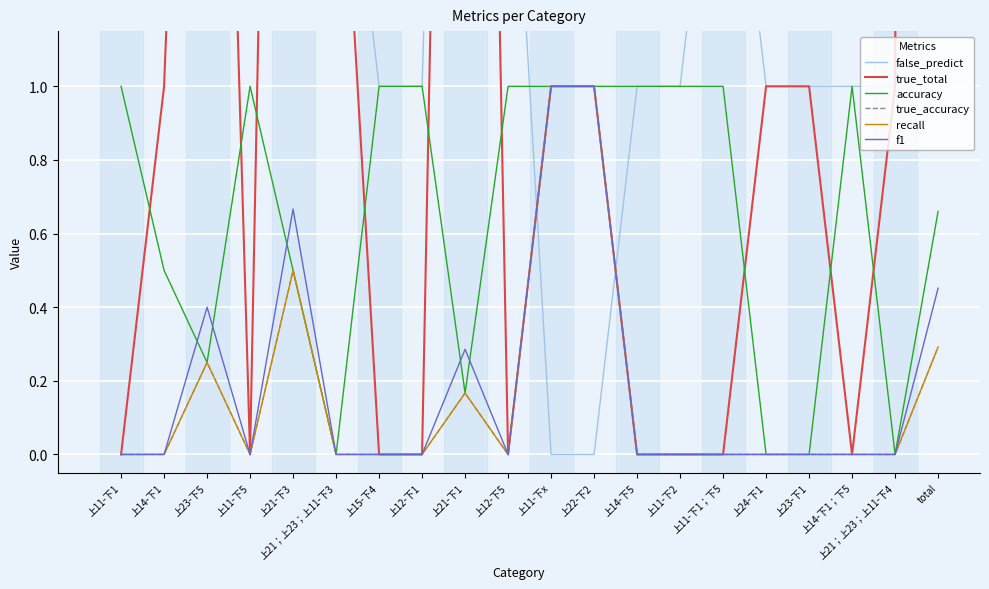

What is the highest value of the recall series?

1.0